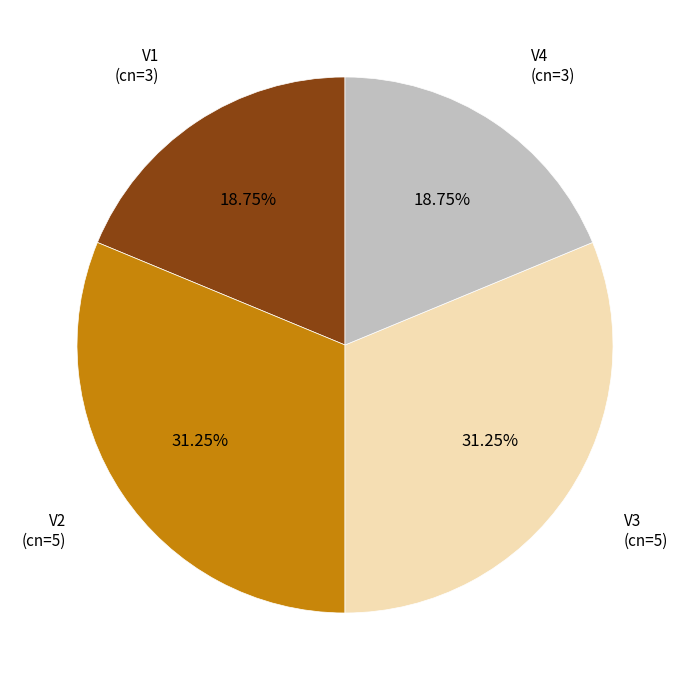

Does any single category account for the majority?

No